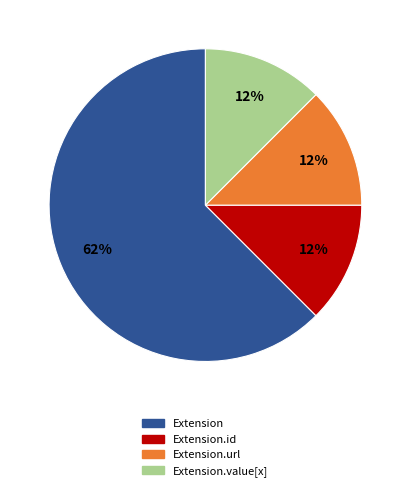

Count the number of slices in the pie.

4